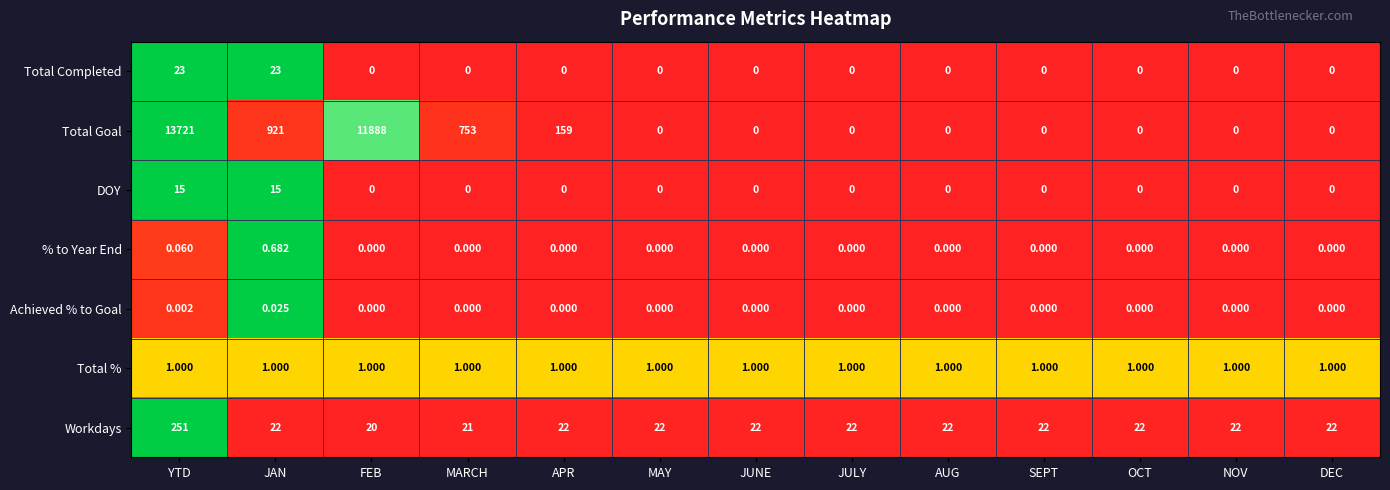

List the series in order of their peak value, highest first.

Total Goal, Workdays, Total Completed, DOY, Total %, % to Year End, Achieved % to Goal